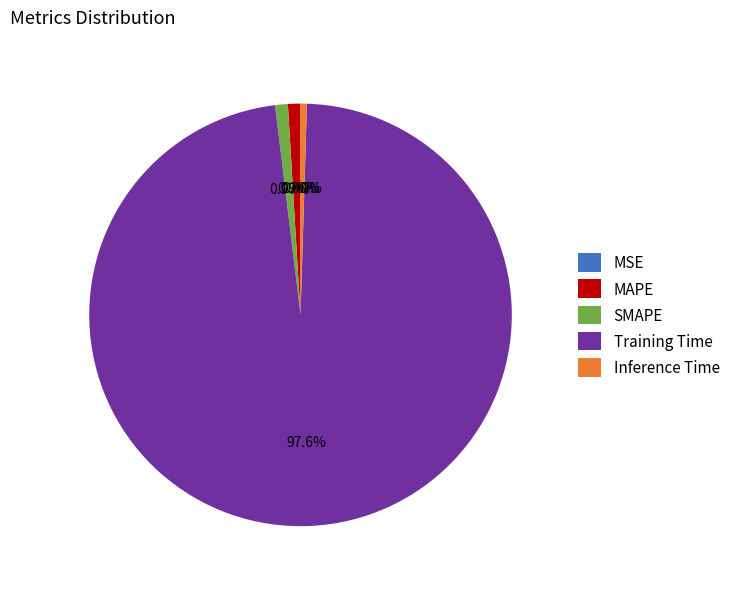

Which category has the biggest portion of the pie?

Training Time